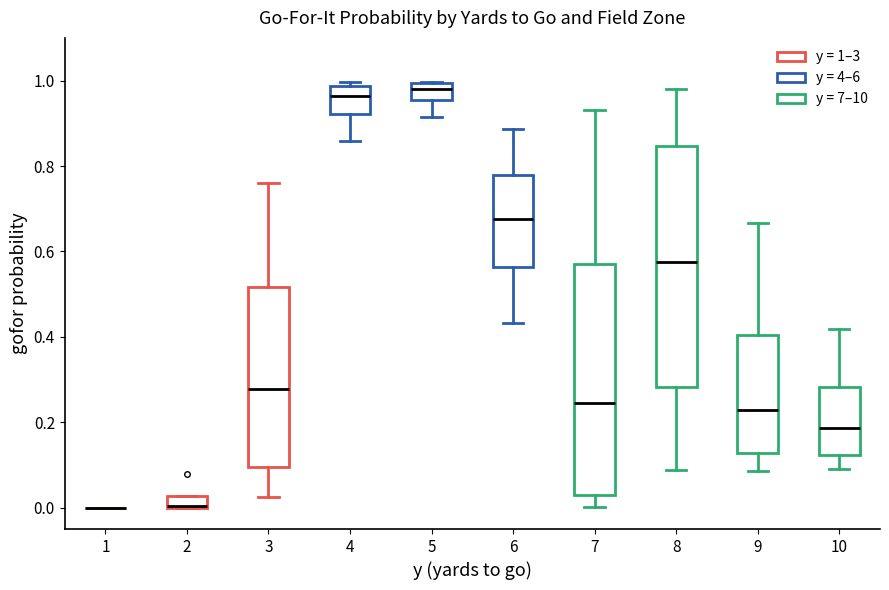

Where does the upper whisker of the box at x = 10 end on the y-axis? The values are not printed on the chart, so give them approximately, as read against the axis.

0.42